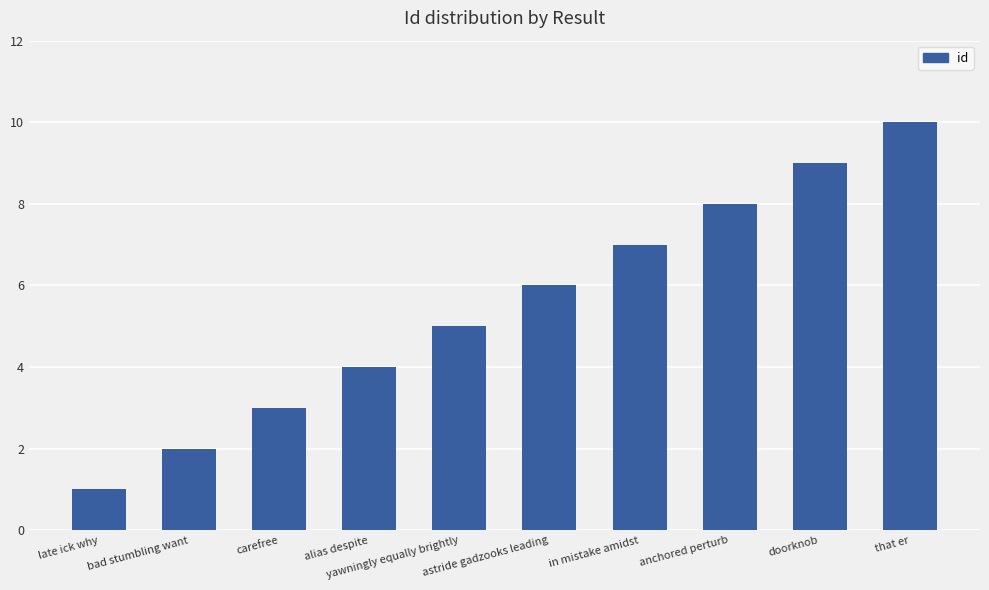

What is the ratio of the value at bad stumbling want to the value at astride gadzooks leading?

0.3